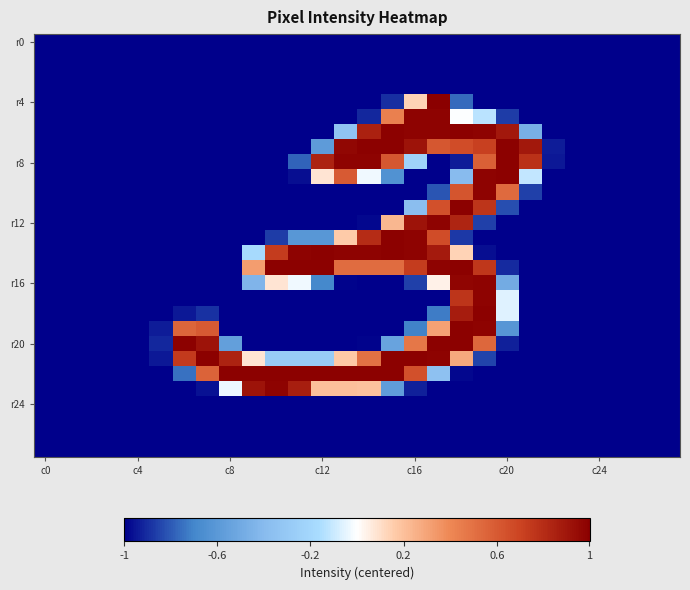

At which category is the sum across all series the highest?

18